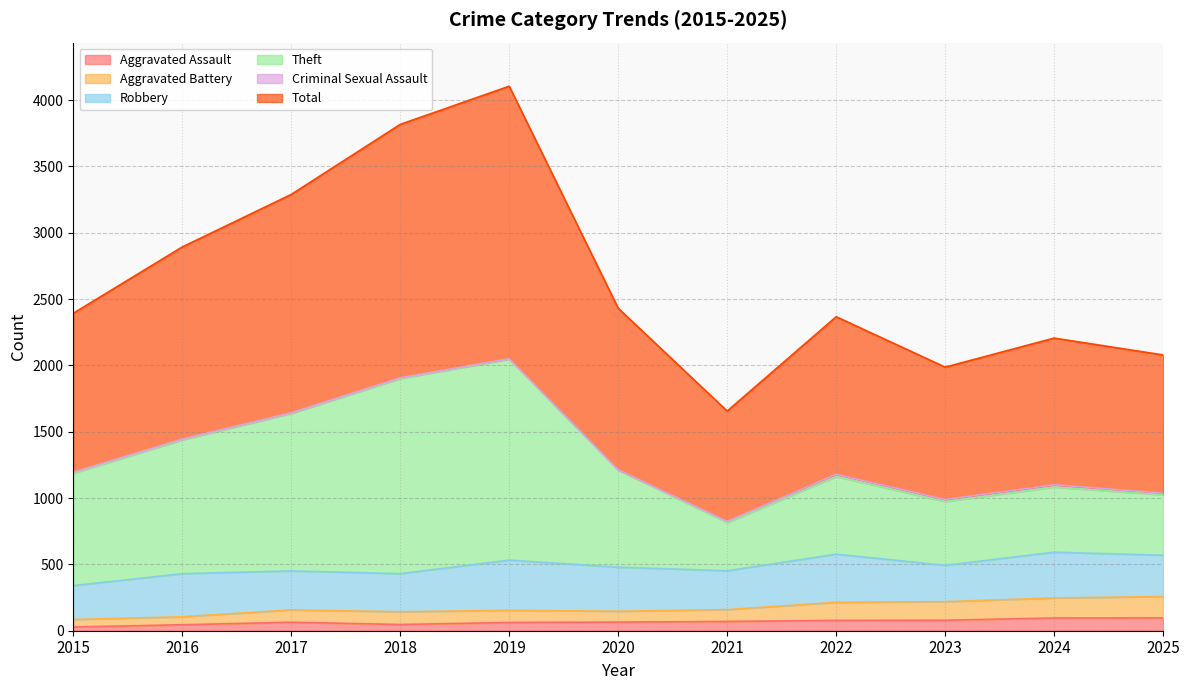

Which label corresponds to the largest value in the chart?

2019